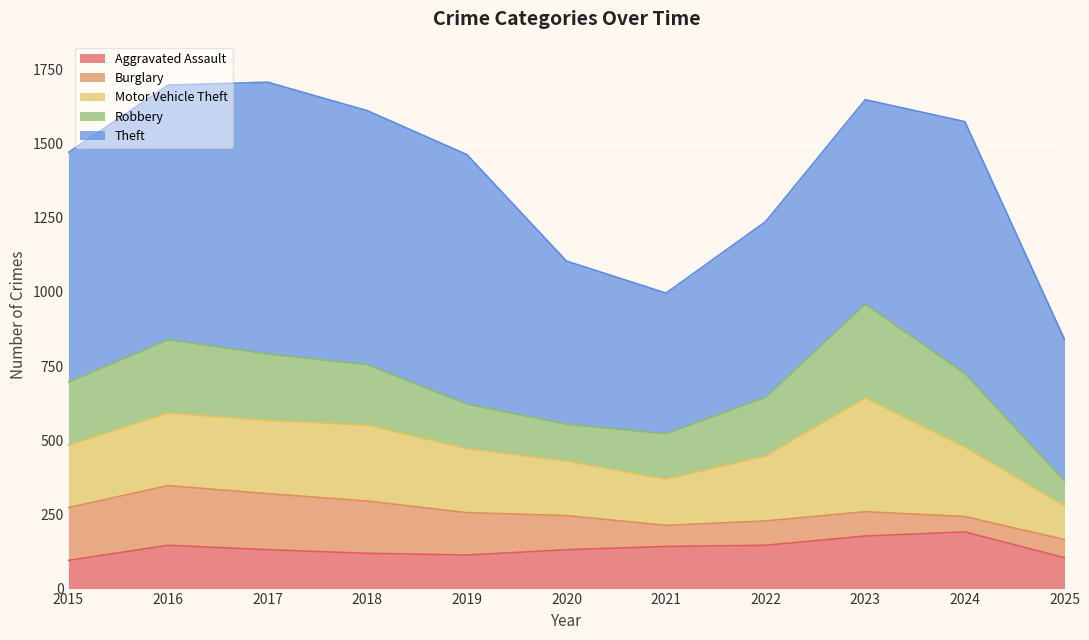

True or false: Robbery has a value of 84 at 2025.

True